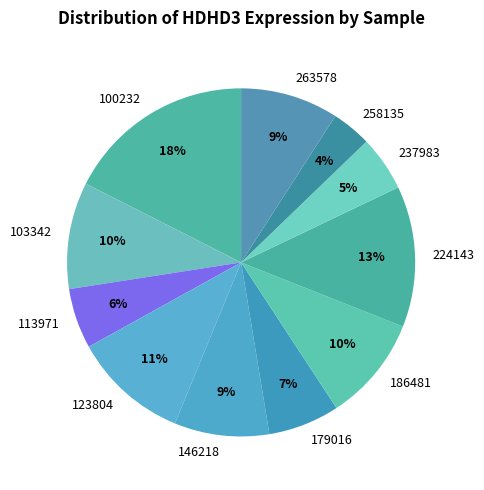

To the nearest percent, what is the combined percentage of 179016 and 263578?

16%